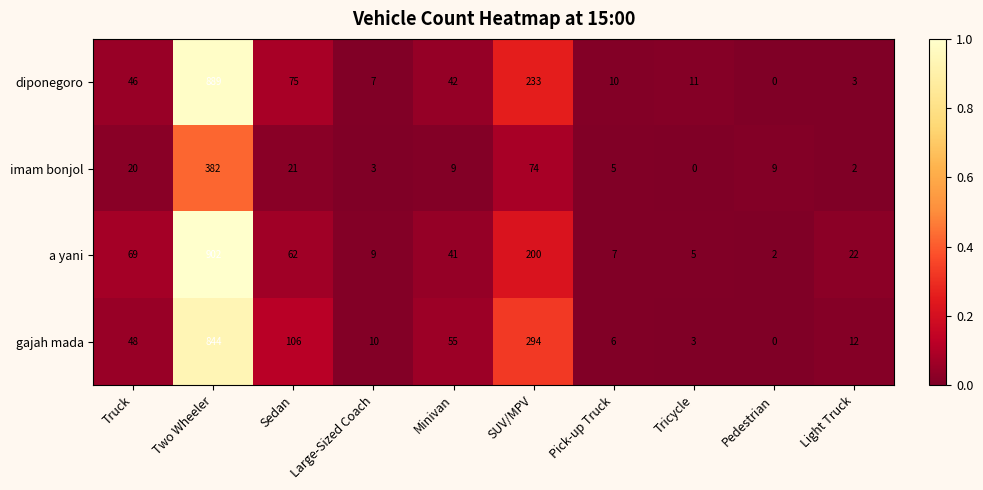

Which series has the widest spread of values?

a yani